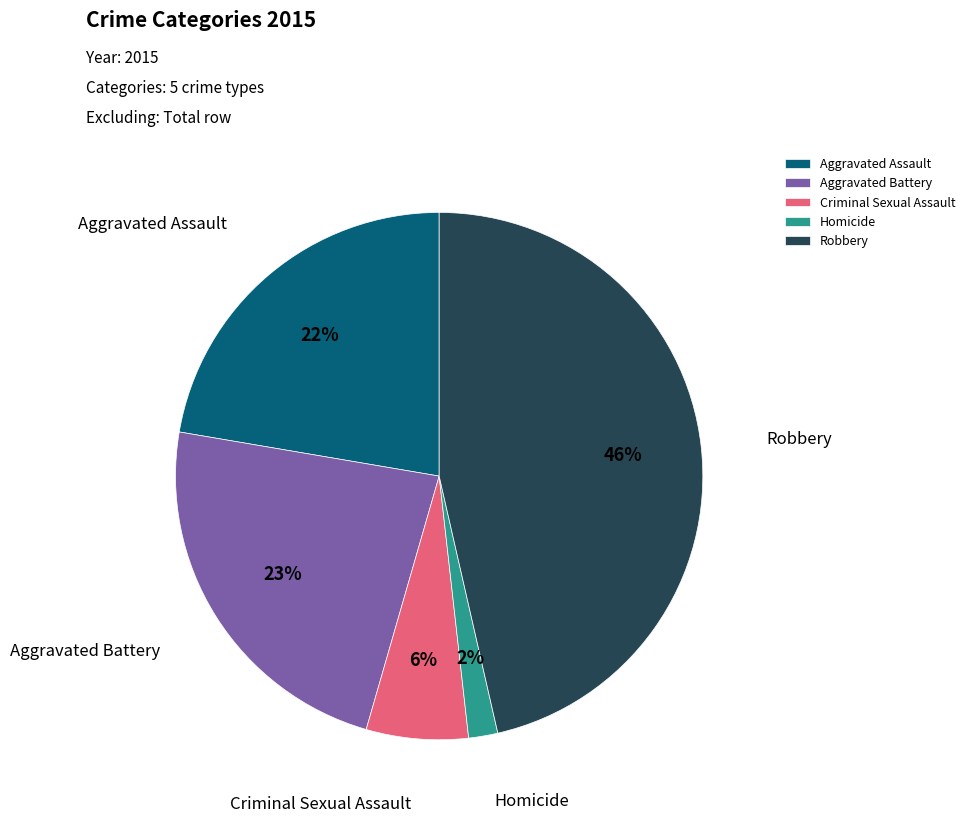

Is it true that Homicide is 7% of the pie?

False